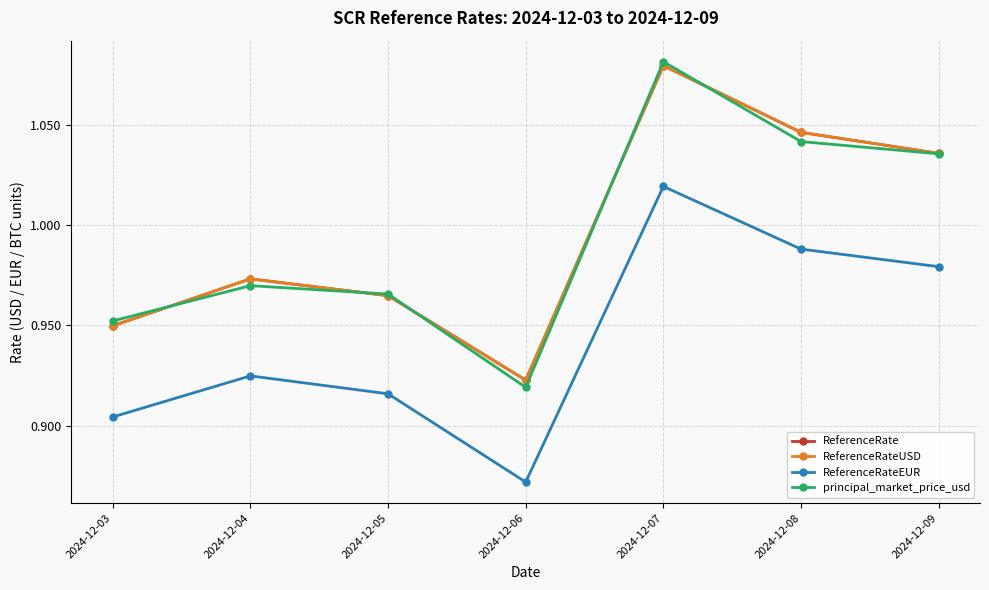

What is the lowest value of the principal_market_price_usd series?

0.9